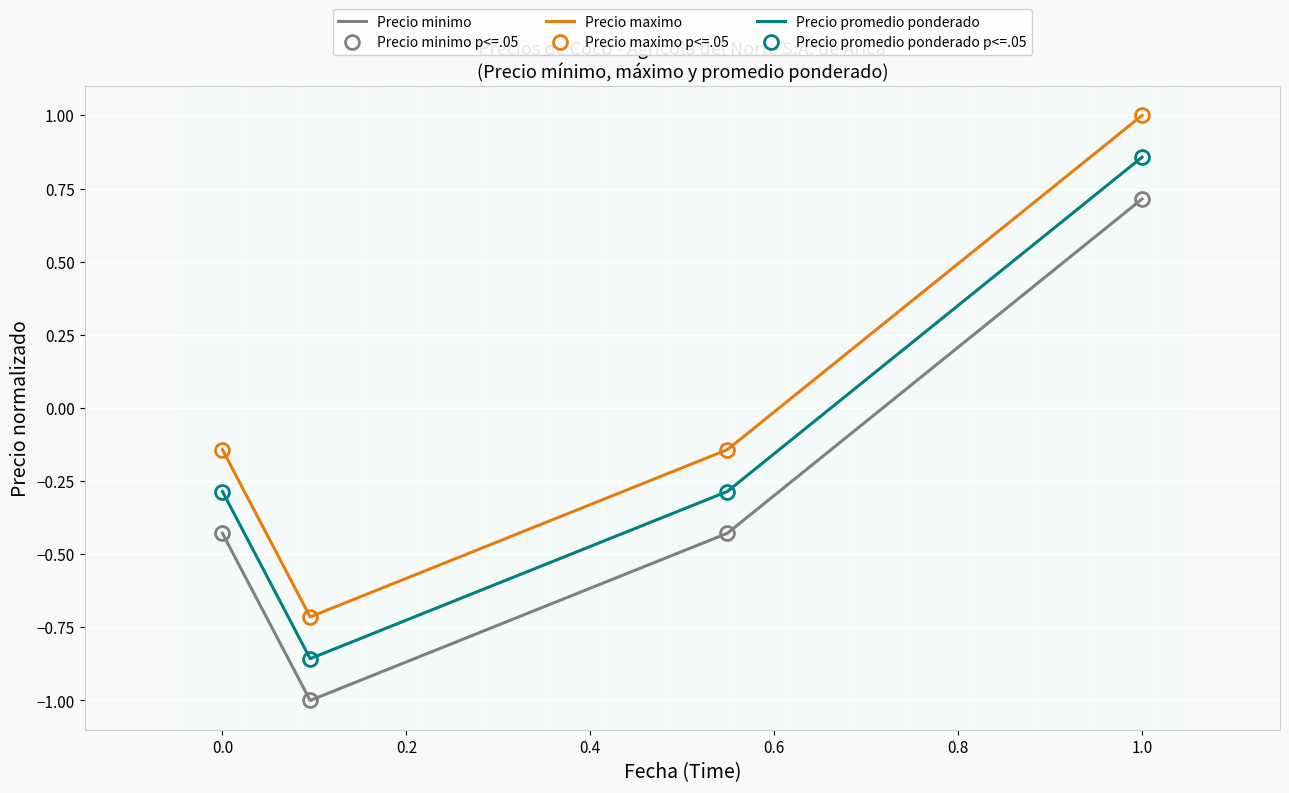

True or false: Precio minimo and Precio maximo intersect in this chart.

False